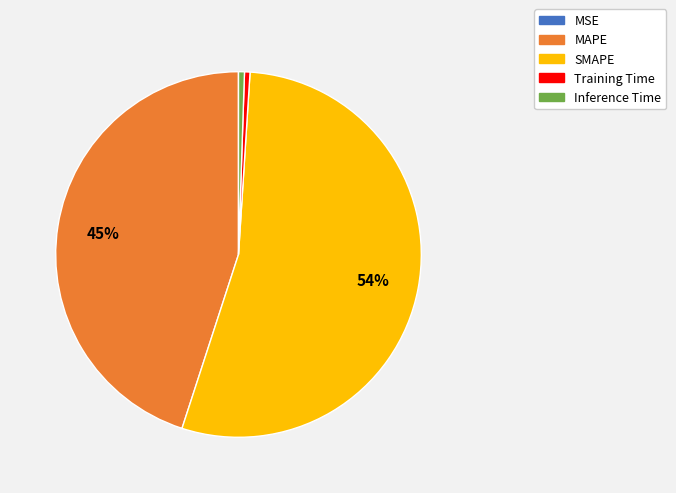

Which category has the biggest portion of the pie?

SMAPE